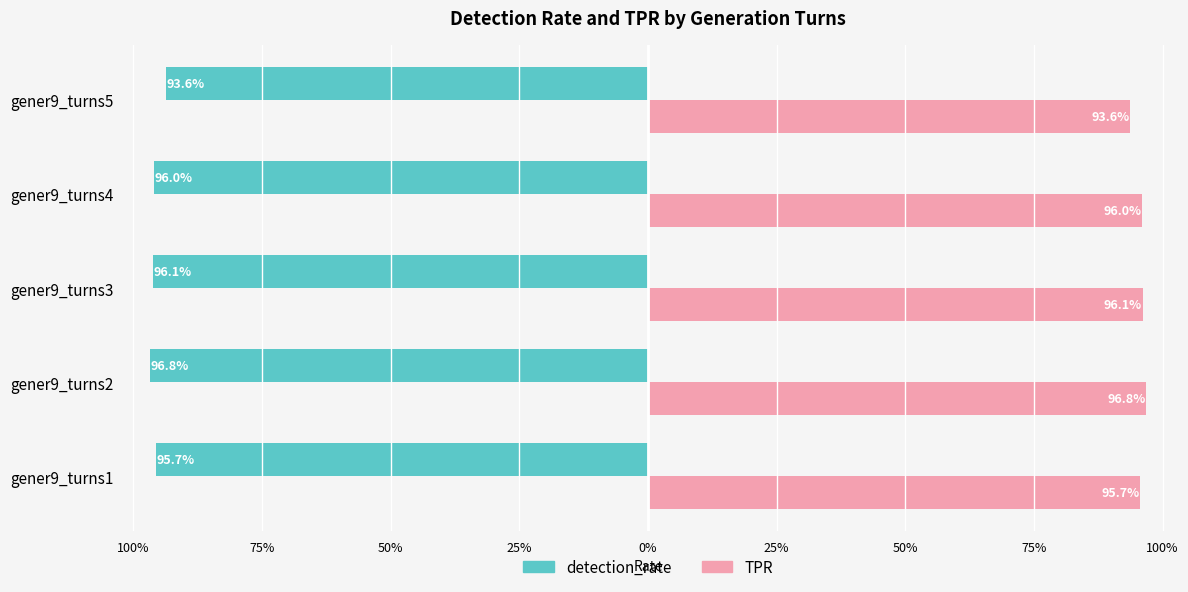

Count the TPR values in the range 0 to 1.

5